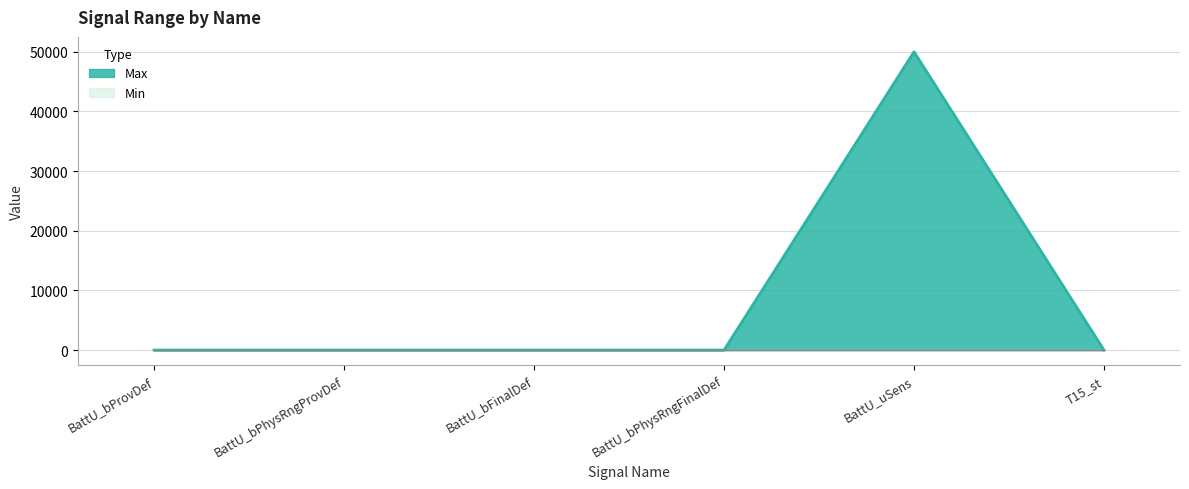

Which has a higher value, BattU_bPhysRngFinalDef or BattU_bPhysRngProvDef?

BattU_bPhysRngFinalDef